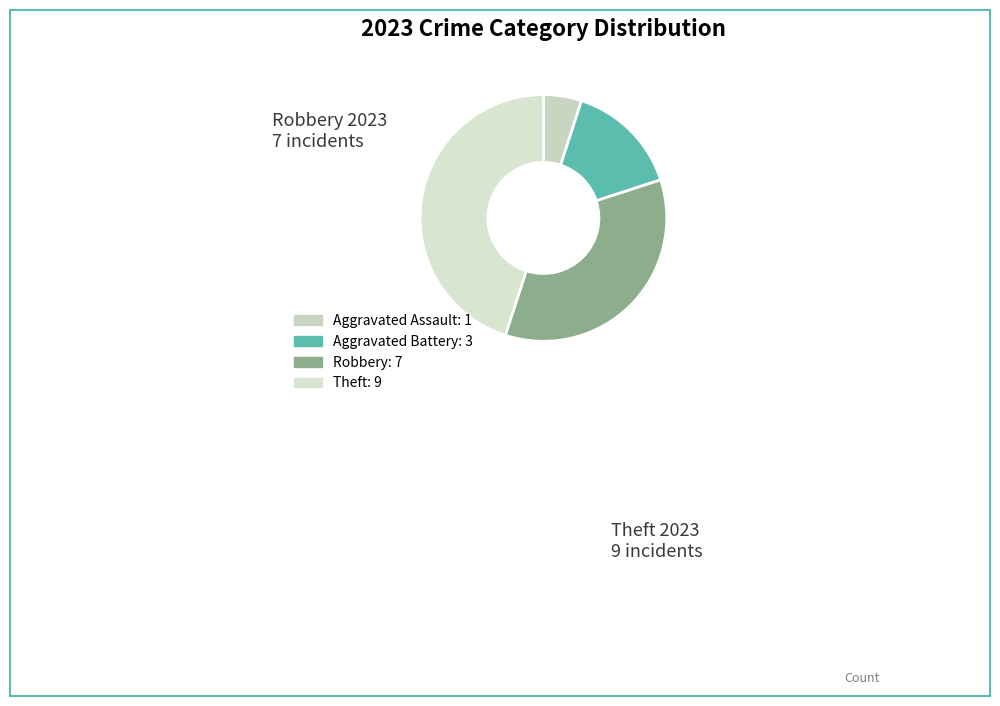

Does any single category account for the majority?

No